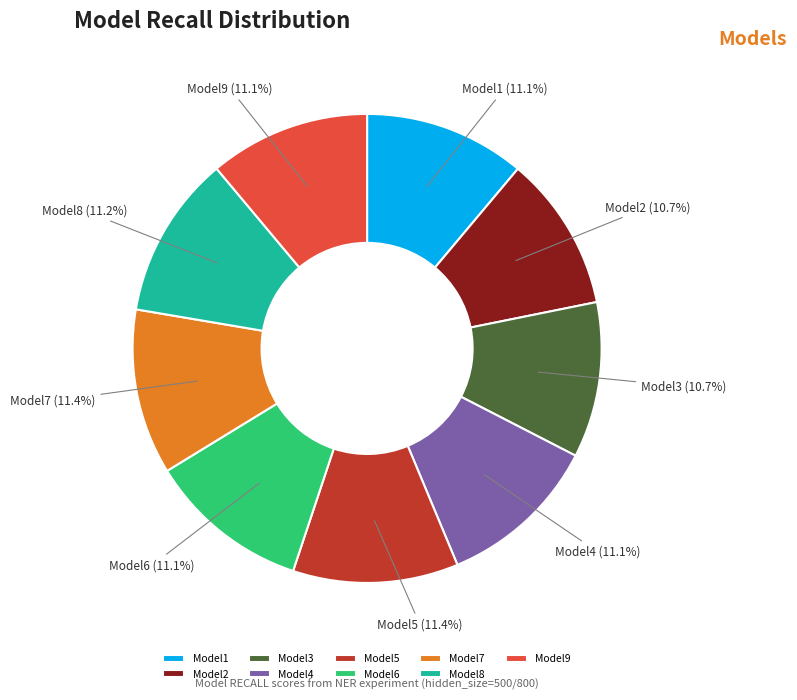

How many slices are in this pie chart?

9